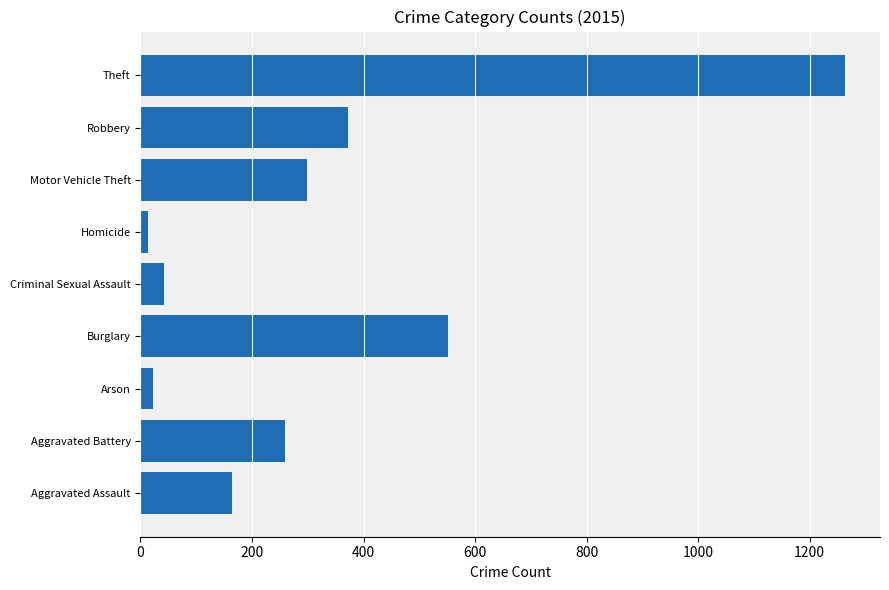

What is the change in value from Burglary to Criminal Sexual Assault?

-509